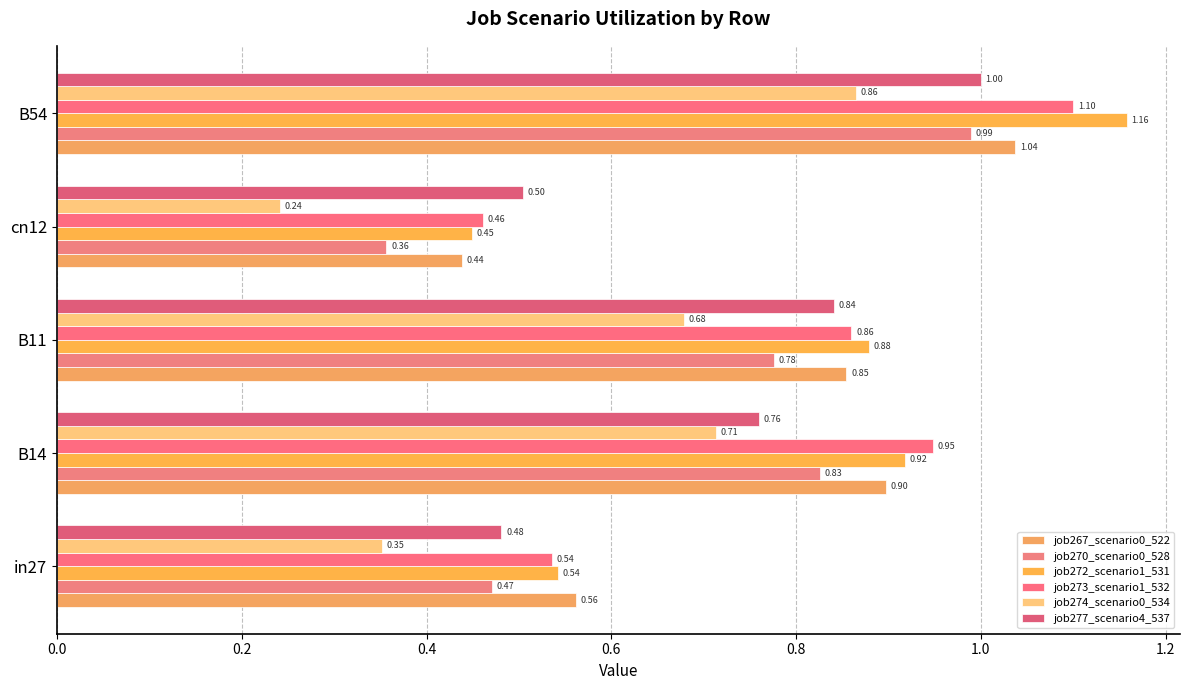

Which label corresponds to the largest value in the chart?

B54